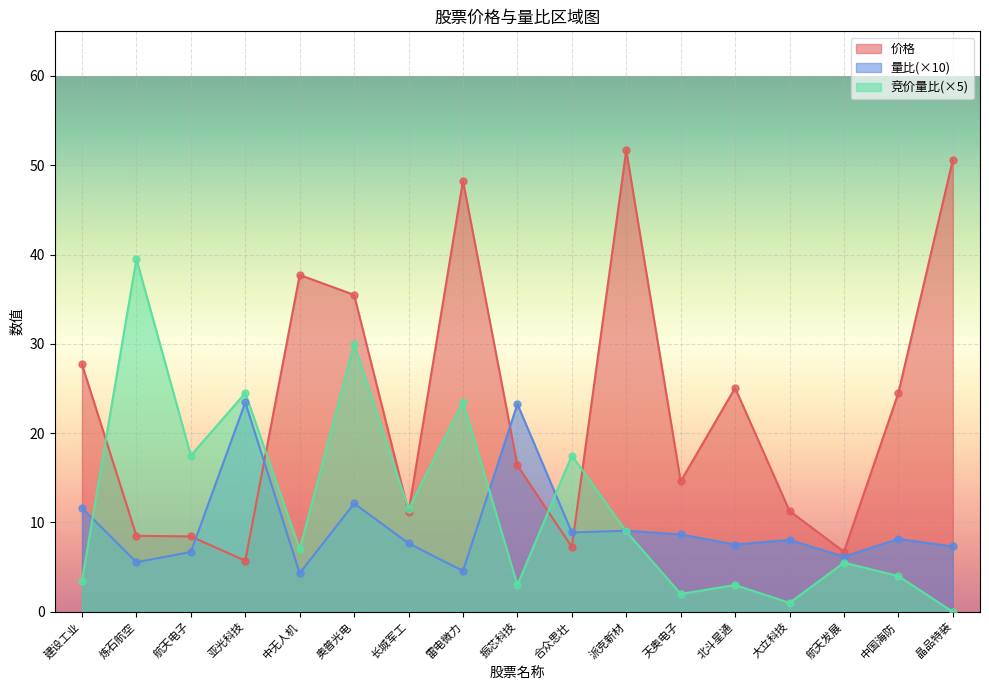

Which series contains the lowest Y value?

竞价量比